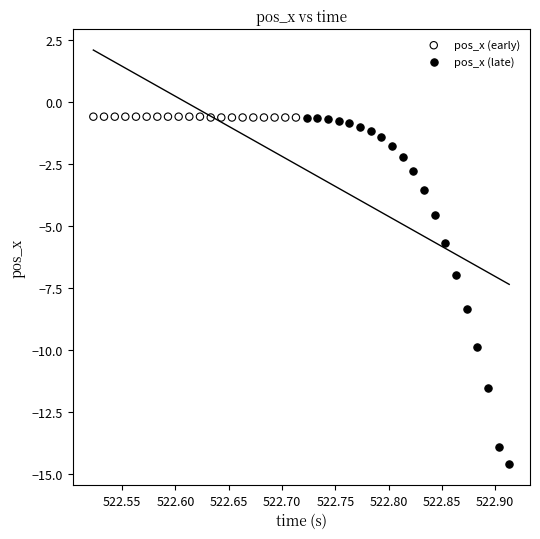

Which series has the widest spread of Y values?

pos_x (late)